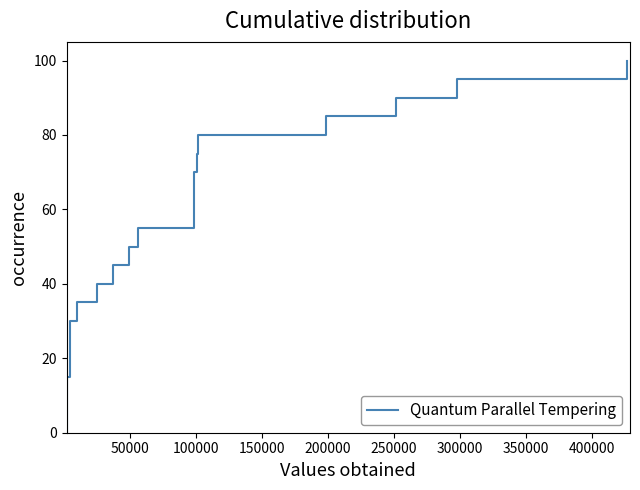

Does the chart display data point markers on the line(s)?

No